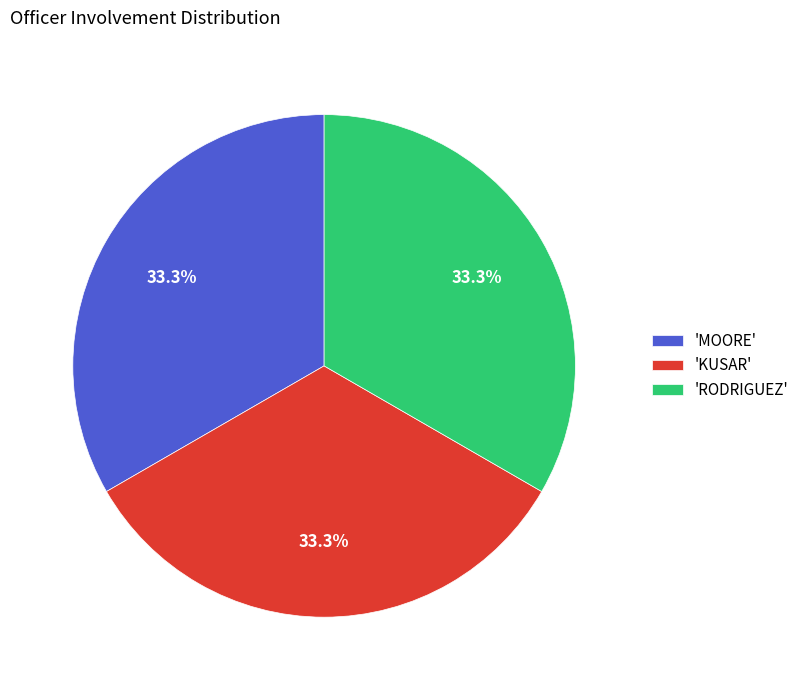

Is there a majority slice in this chart?

No